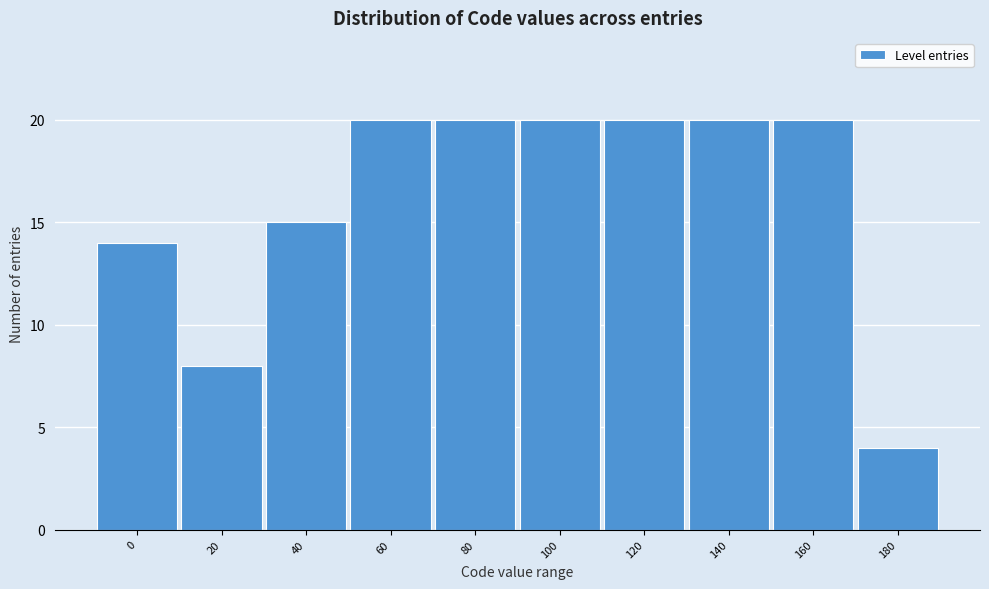

Reading left to right, extract all data points from this chart.

14	8	15	20	20	20	20	20	20	4